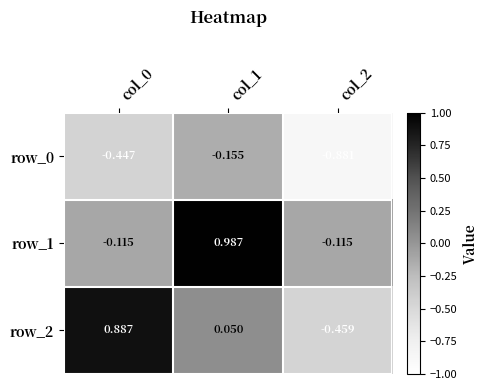

What is the spread (max minus min) of values at col_2?

0.8